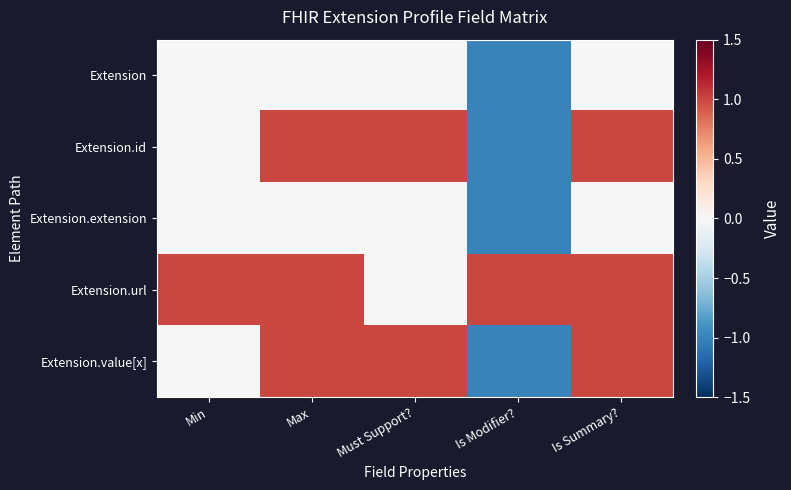

Reading left to right, list all the values displayed in this chart.

Extension: Min=0	Max=0	Must Support?=0	Is Modifier?=-1	Is Summary?=0
Extension.id: Min=0	Max=1	Must Support?=1	Is Modifier?=-1	Is Summary?=1
Extension.extension: Min=0	Max=0	Must Support?=0	Is Modifier?=-1	Is Summary?=0
Extension.url: Min=1	Max=1	Must Support?=0	Is Modifier?=1	Is Summary?=1
Extension.value[x]: Min=0	Max=1	Must Support?=1	Is Modifier?=-1	Is Summary?=1